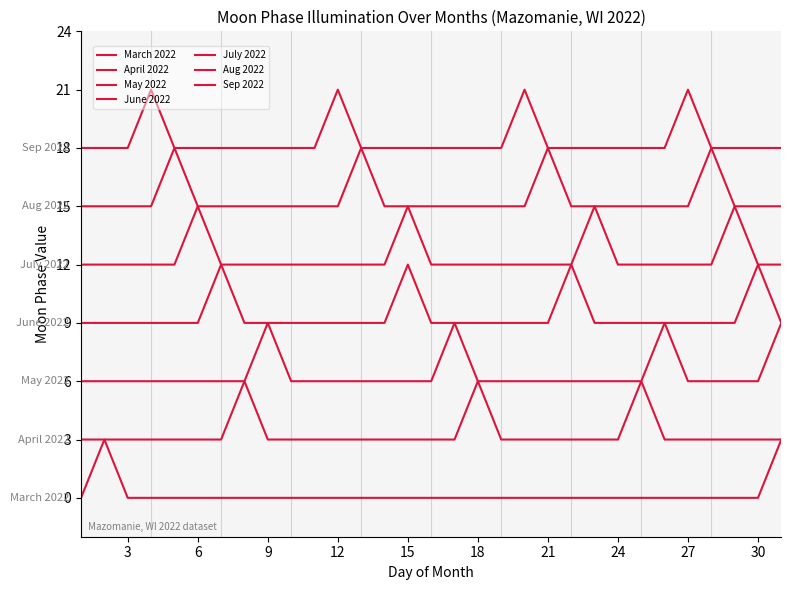

Does the chart have visible grid lines?

No